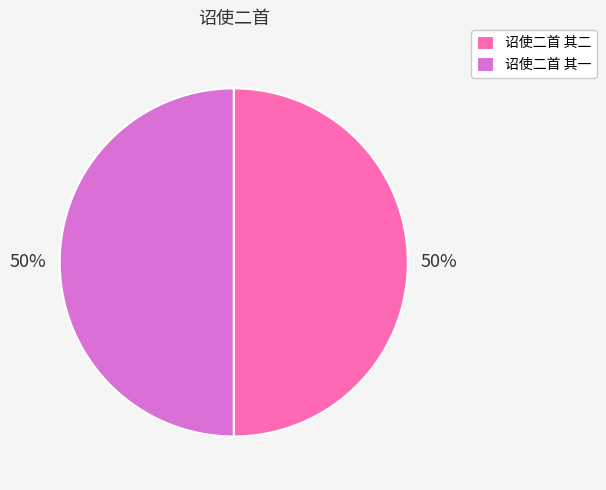

To the nearest percent, what percentage of the pie is 诏使二首 其二?

50%